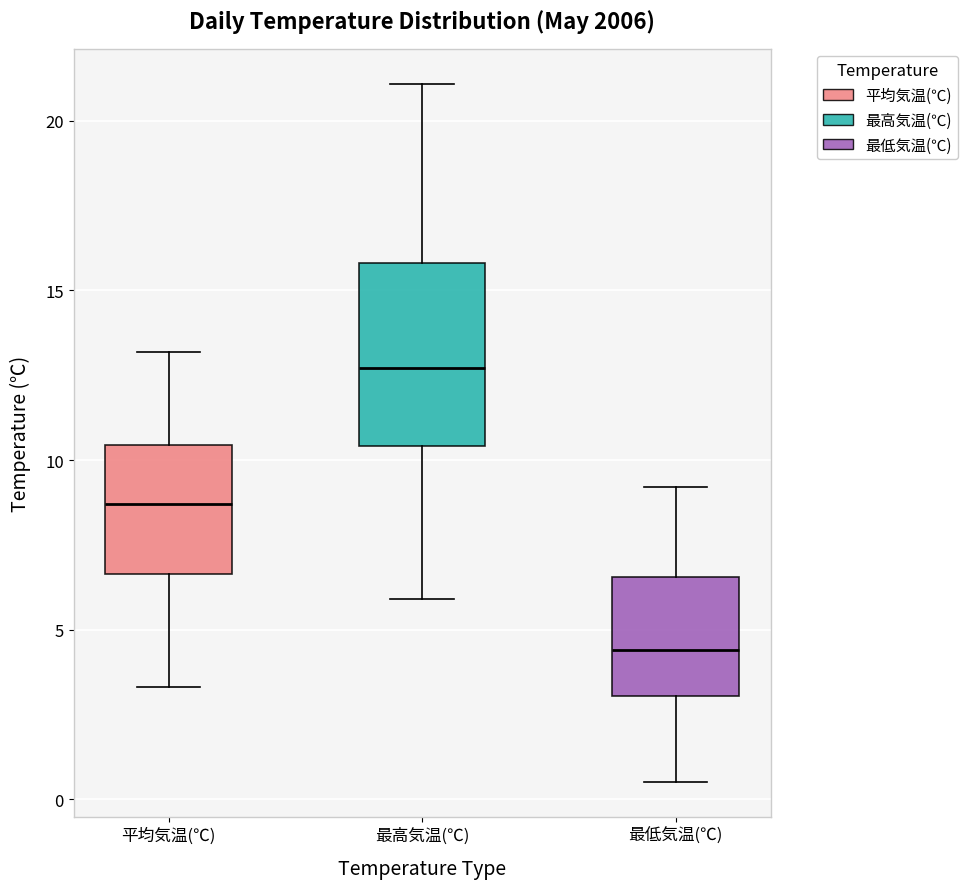

Reading left to right, read every box against the y-axis: the position of its median line, the range the box covers, and the ends of its whiskers. The values are not printed on the chart, so give them approximately, as read against the axis.

平均気温(℃): median 8.5, box 6.5 to 10.5, whiskers 3.5 to 13.0
最高気温(℃): median 12.5, box 10.5 to 16.0, whiskers 6.0 to 21.0
最低気温(℃): median 4.5, box 3.0 to 6.5, whiskers 0.5 to 9.0